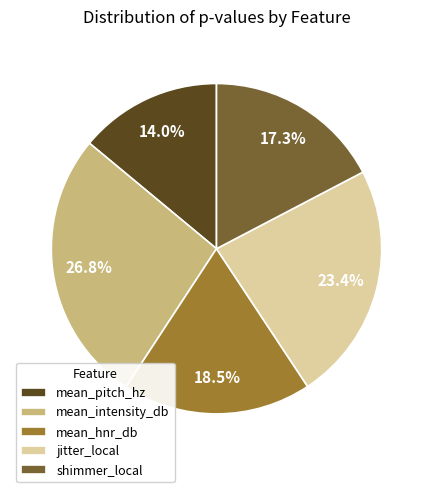

To the nearest percent, what is the difference between the largest and smallest slice percentages?

13%